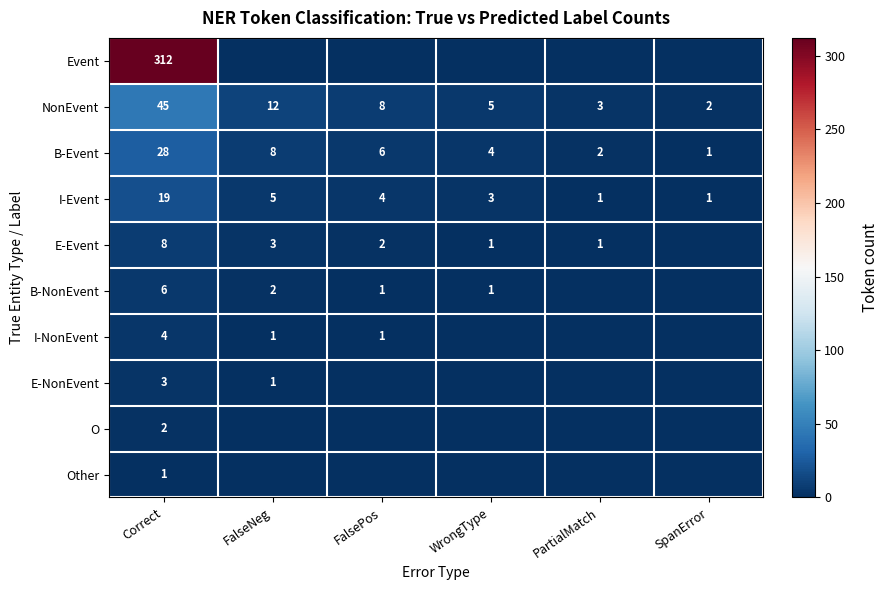

What is the difference between the second highest and second lowest values in the I-Event series?

4